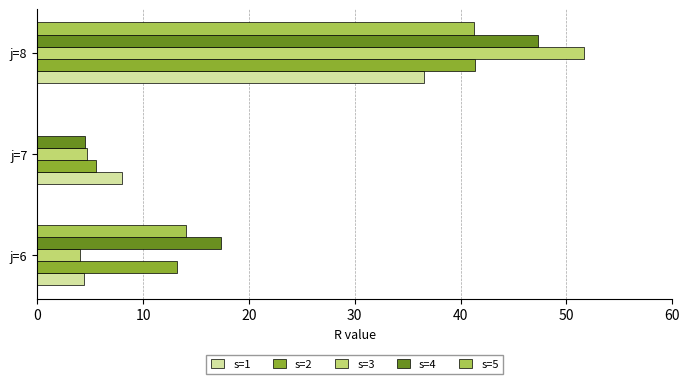

The value of s=5 at j=8 is 41.2. True or false?

True